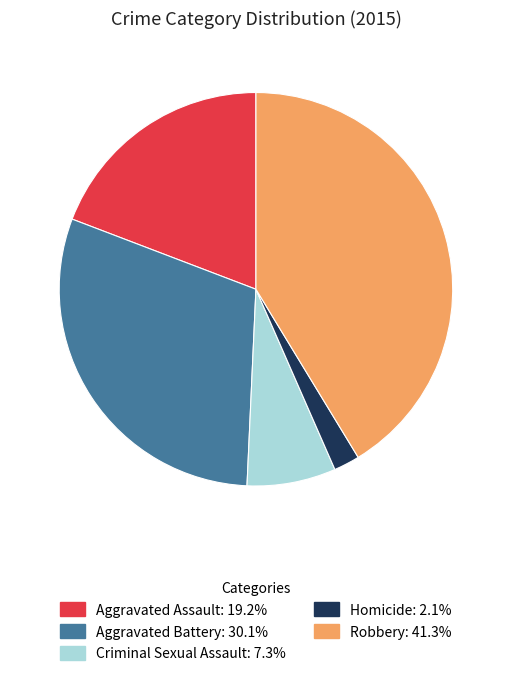

Which has a higher value, Aggravated Assault or Homicide?

Aggravated Assault